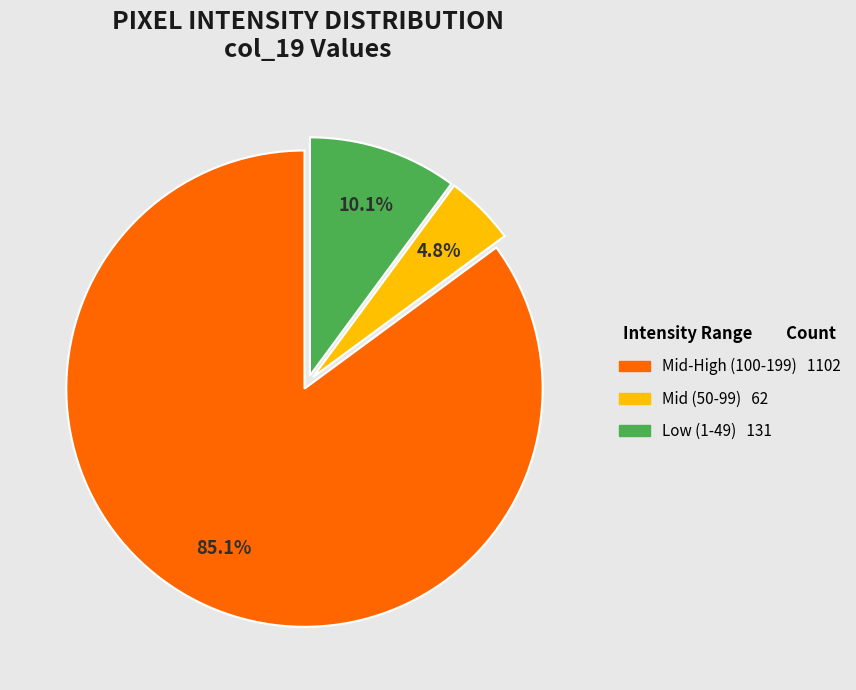

Is there a majority slice in this chart?

Yes